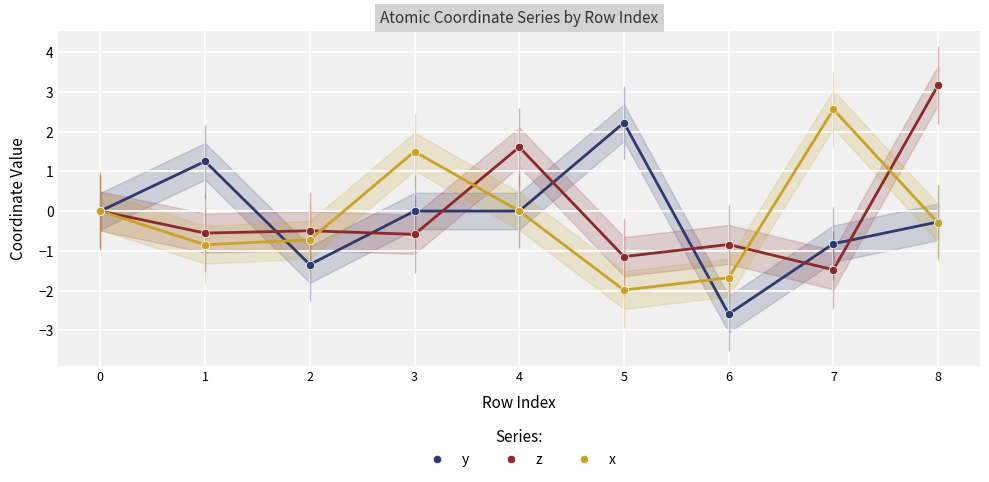

What is the sum of all z values?

-0.3